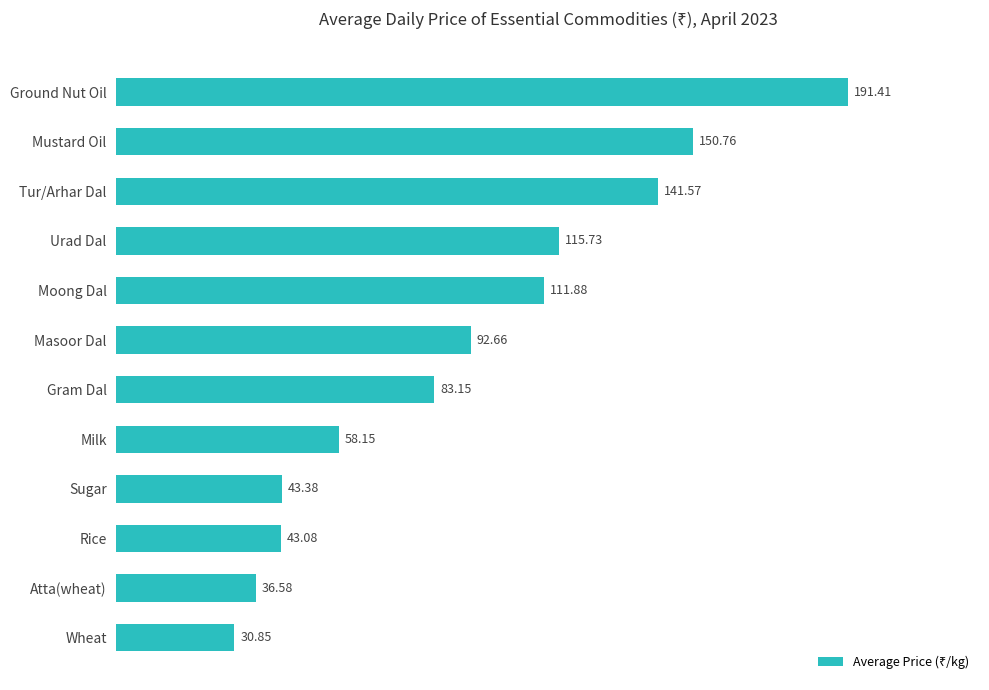

What is the label of the 11th bar from the bottom?

Mustard Oil